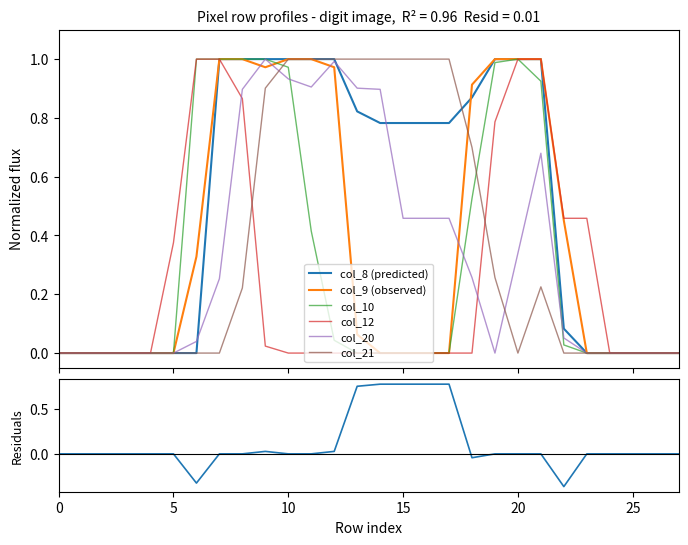

What is the difference between the col_21 values at 11 and 25?

1.0